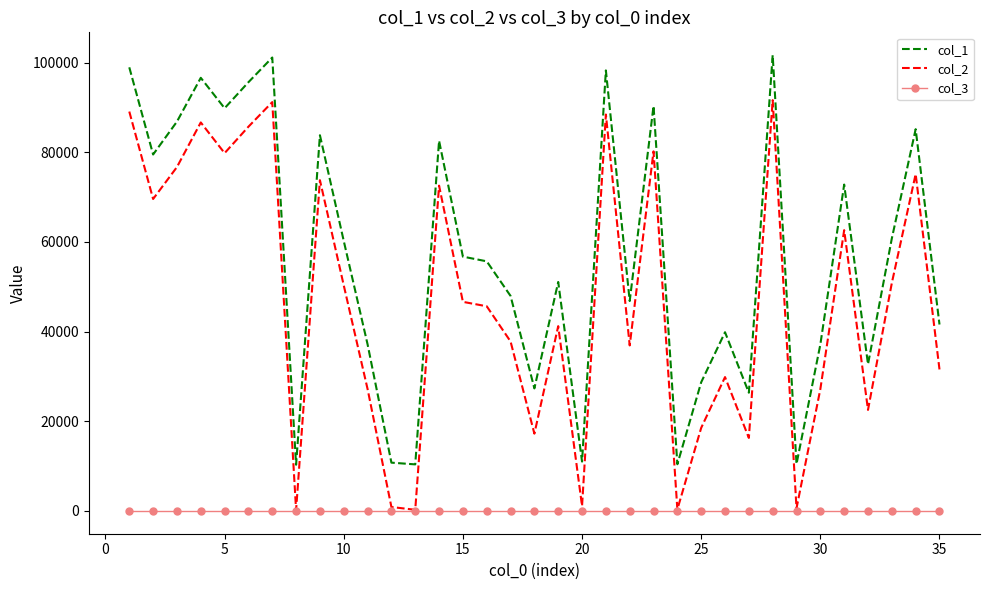

True or false: col_1 and col_3 intersect in this chart.

False